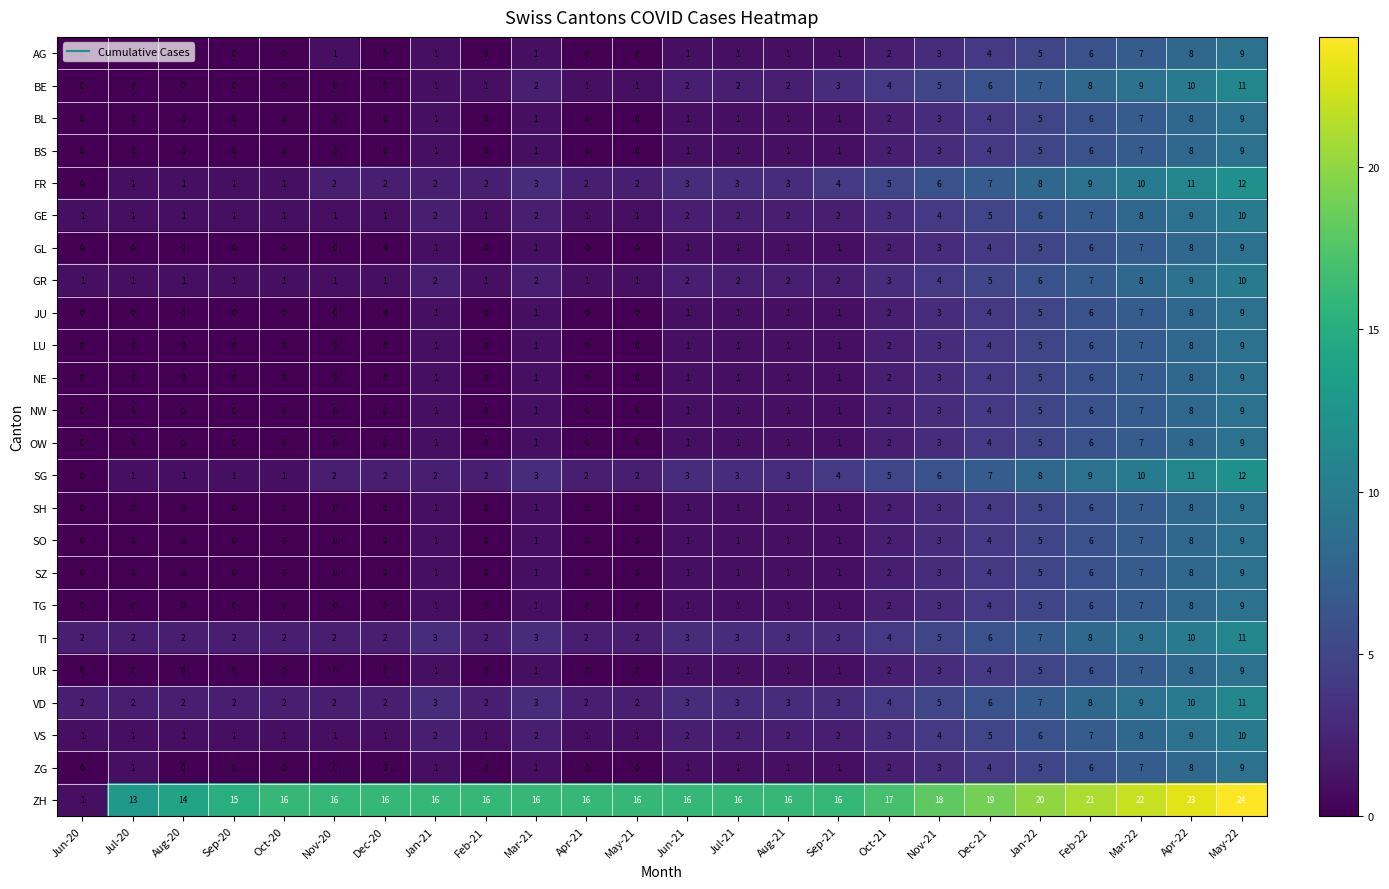

At which category does the chart reach its peak across all series?

May-22